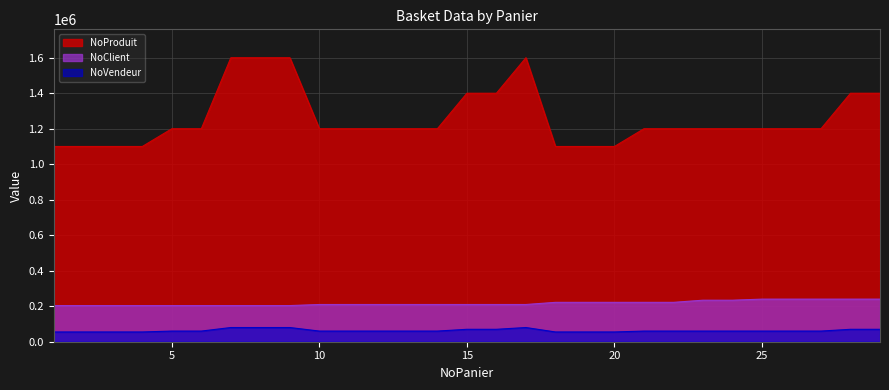

True or false: NoVendeur and NoProduit cross at least once.

False